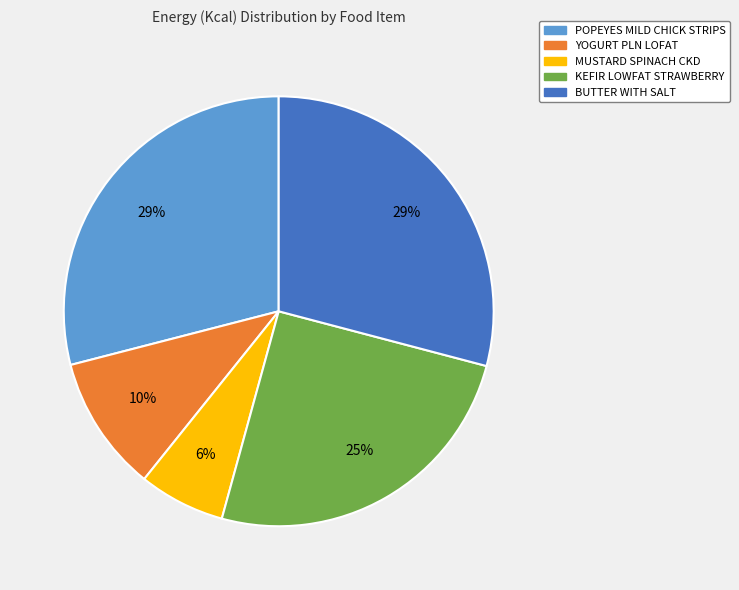

Between MUSTARD SPINACH CKD and KEFIR LOWFAT STRAWBERRY, which is larger?

KEFIR LOWFAT STRAWBERRY